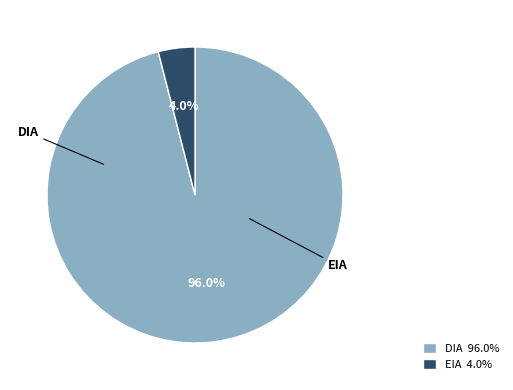

How much of the chart is everything except EIA?

96.0%